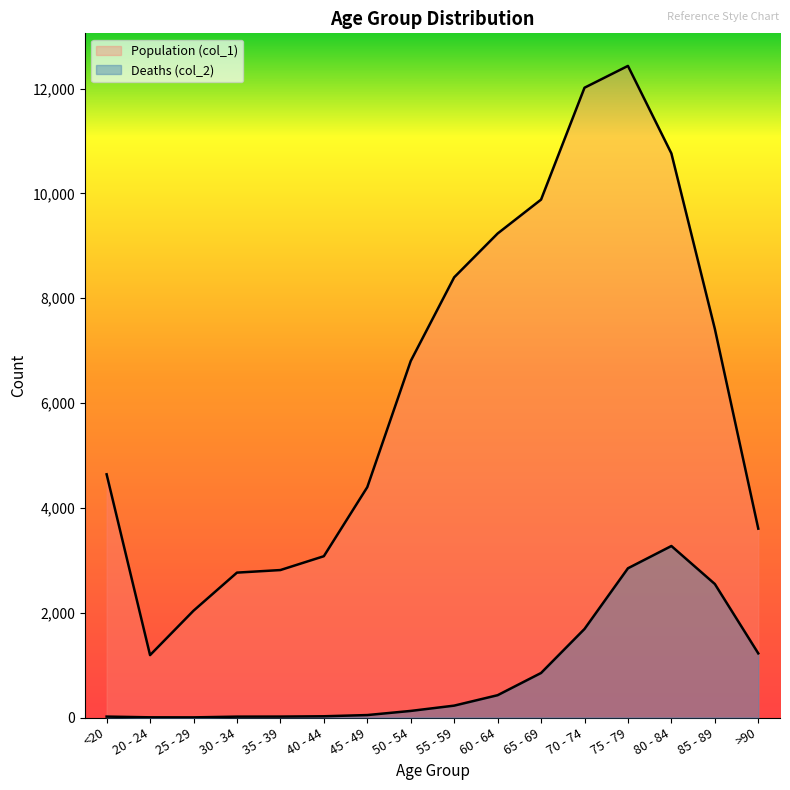

Is the value of Population (col_1) at 55 - 59 greater than the value of Deaths (col_2) at 20 - 24?

Yes